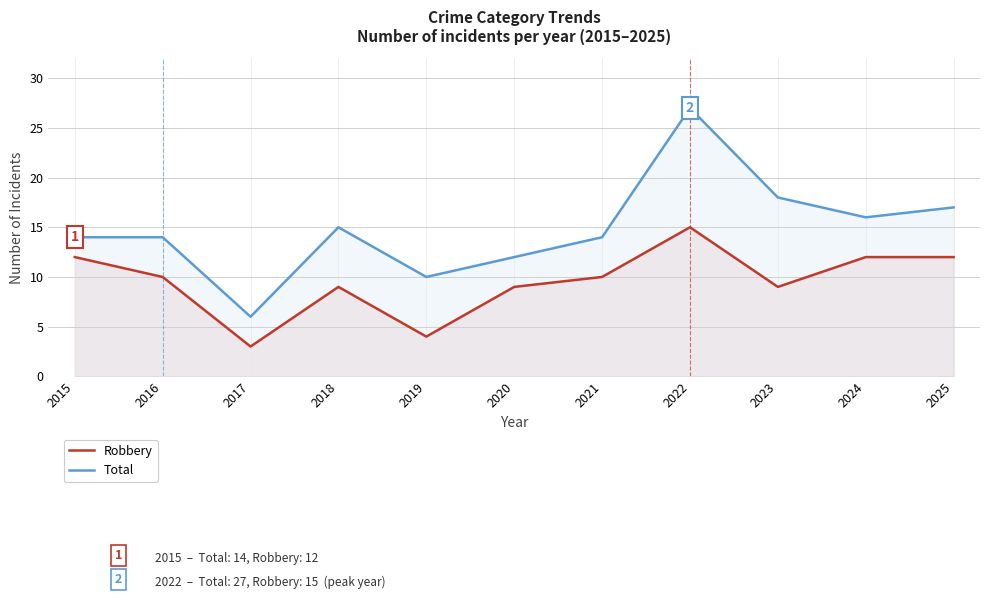

Reading left to right, transcribe all the data shown in this chart.

Robbery: 12	10	3	9	4	9	10	15	9	12	12
Total: 14	14	6	15	10	12	14	27	18	16	17